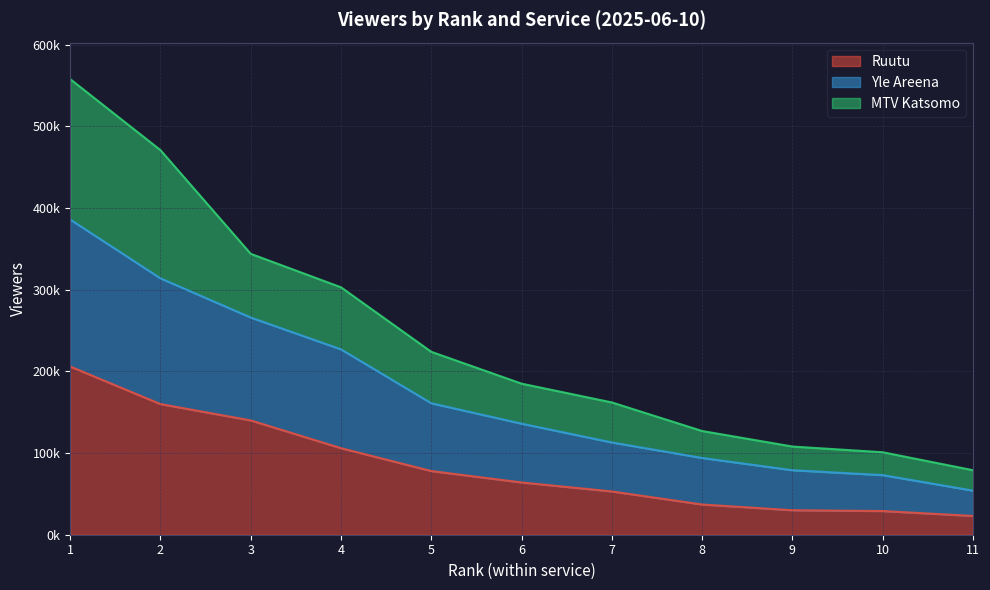

True or false: Yle Areena has more than 2 points higher than both neighbors.

False